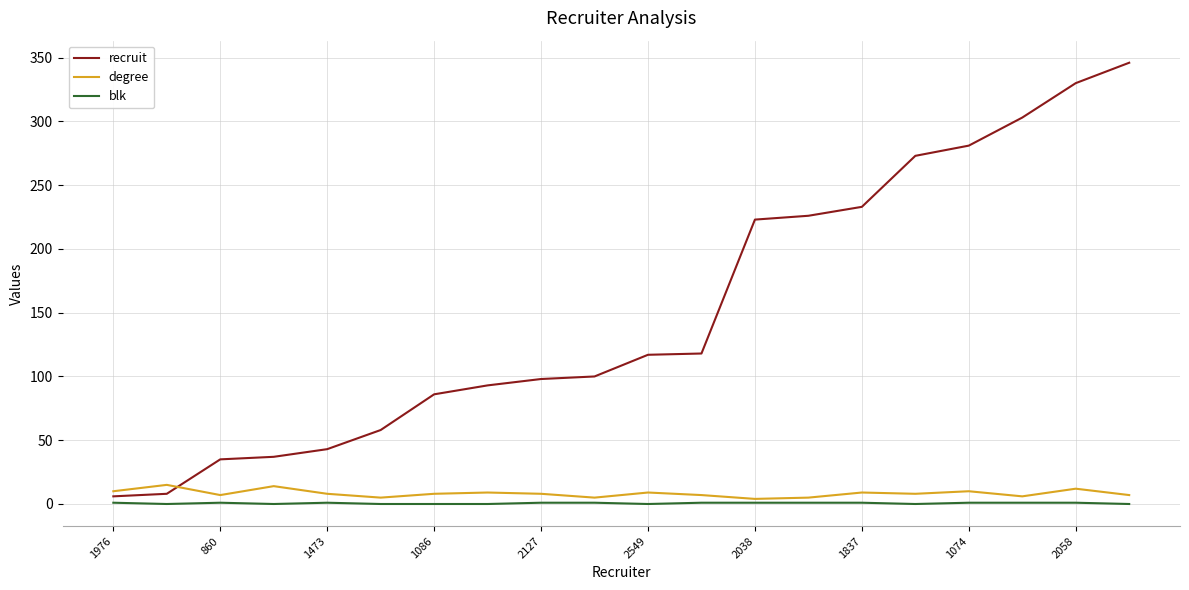

Which series has the largest total across all categories?

recruit